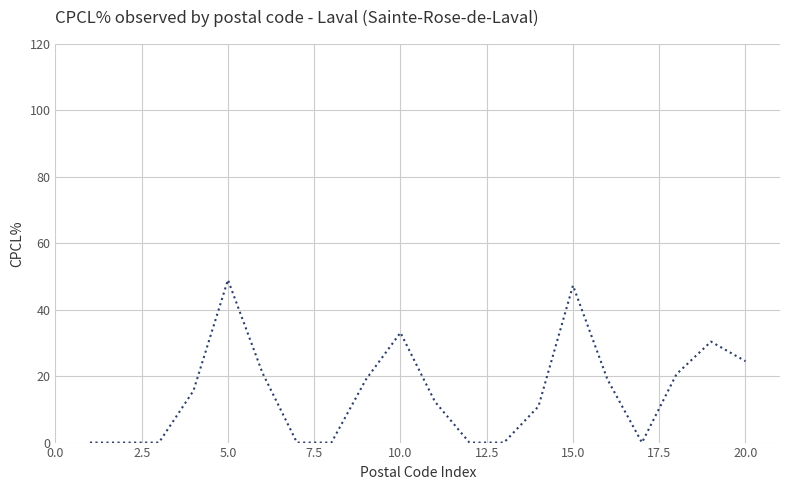

What is the difference between the maximum and minimum values?

49.0